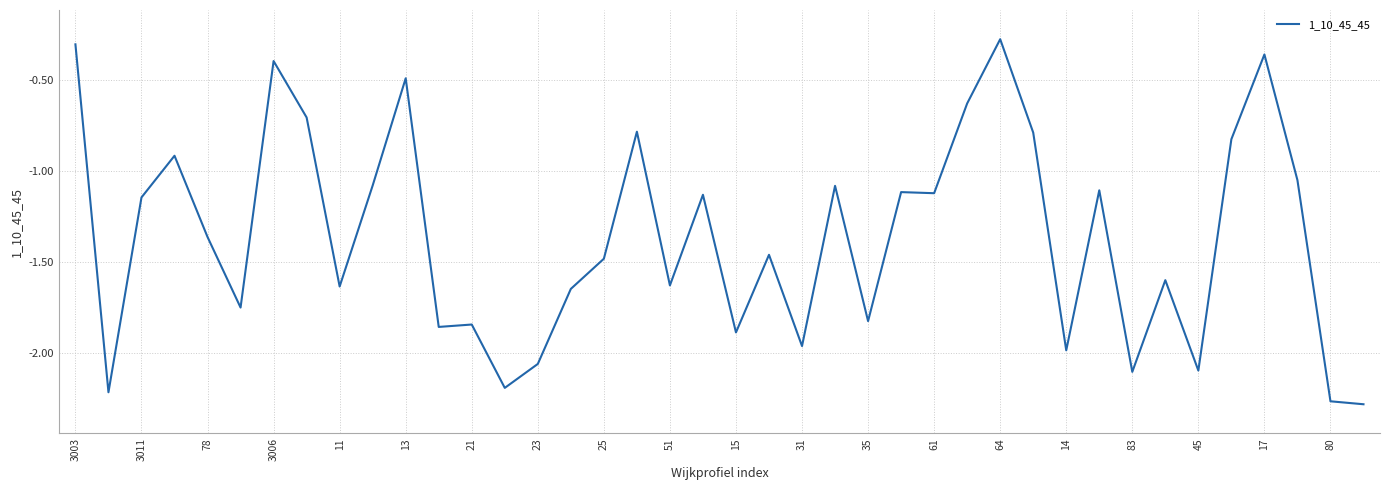

What is the difference between the maximum and minimum values?

2.0